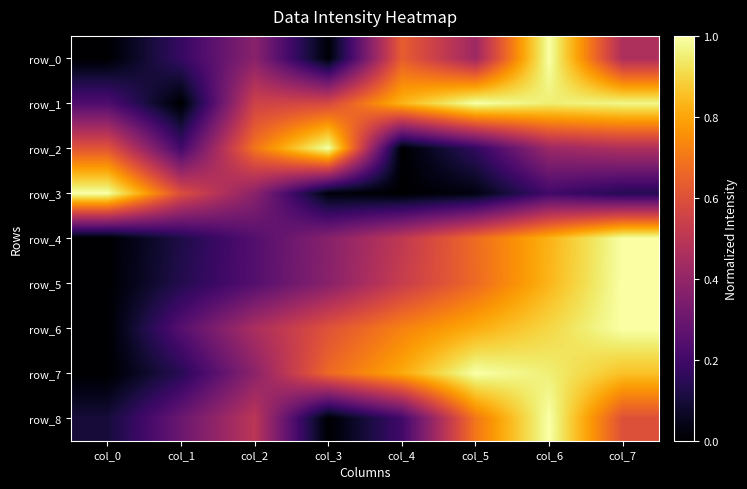

Rank the series by their maximum value, from lowest to highest.

row_0, row_1, row_2, row_3, row_4, row_5, row_6, row_7, row_8